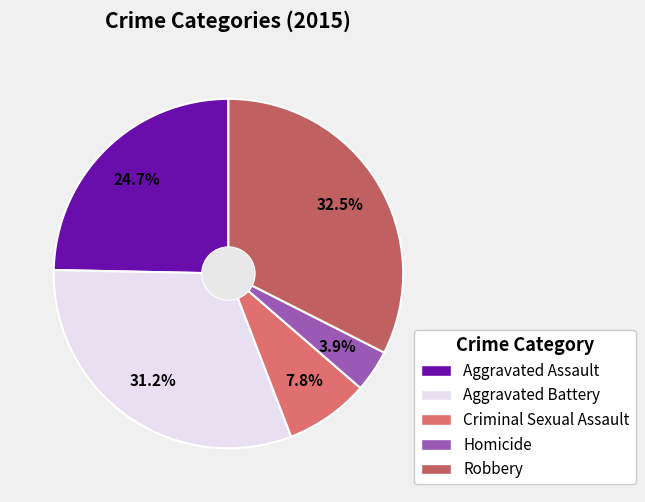

What is the largest slice in the pie chart?

Robbery